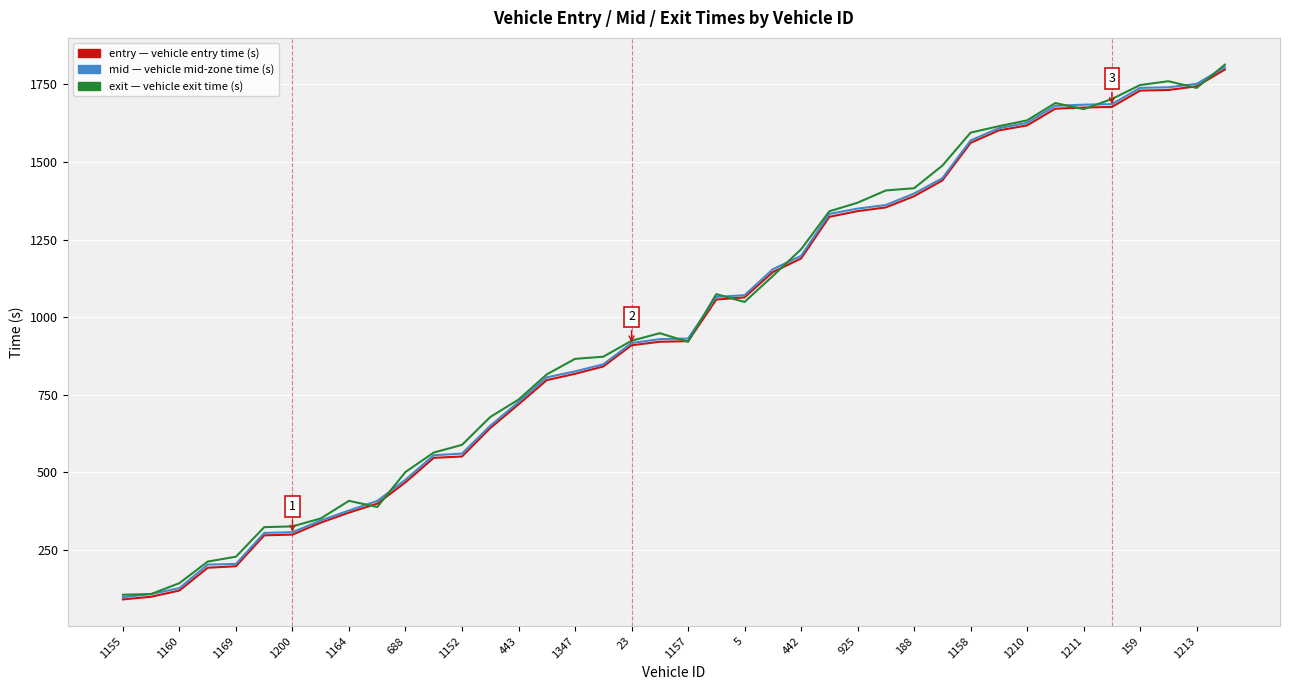

What is the smallest value displayed?

90.9